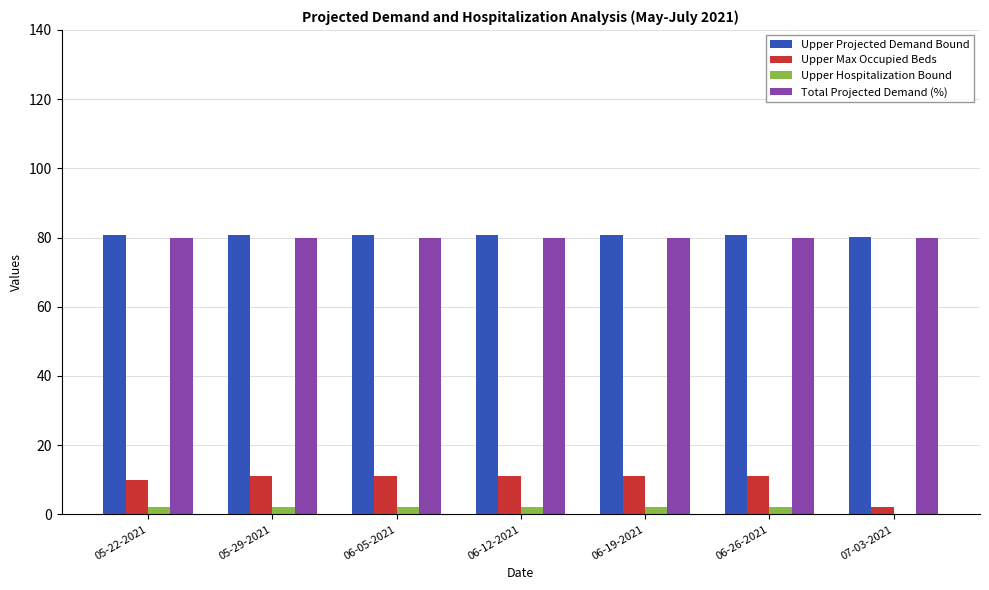

Is the value of Upper Max Occupied Beds at 06-05-2021 greater than the value of Upper Projected Demand Bound at 06-12-2021?

No